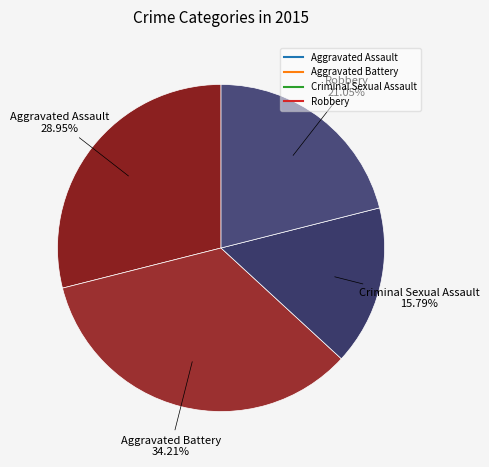

Does Aggravated Assault account for over 50% of the chart?

No